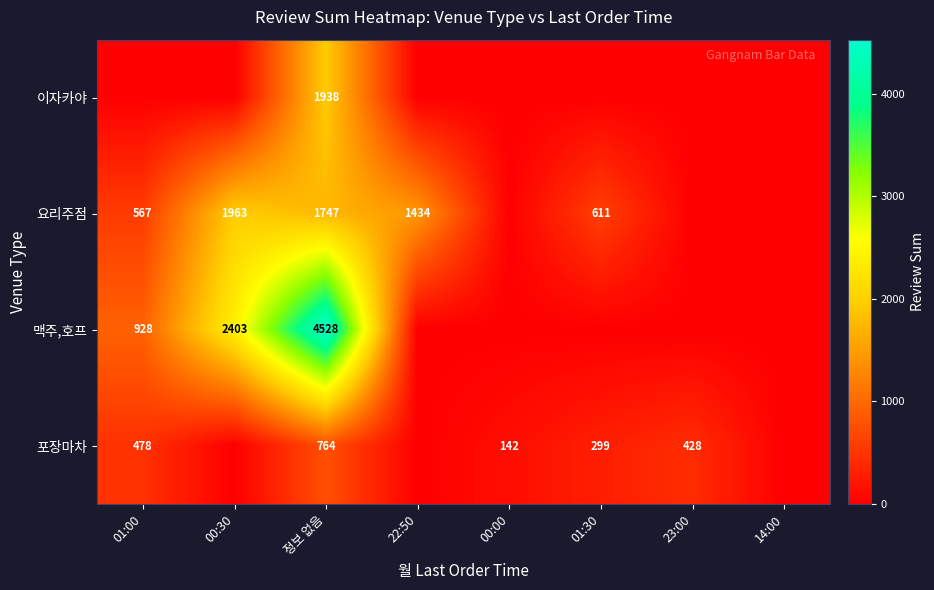

Is the value of 포장마차 at 23:00 greater than the value of 요리주점 at 22:50?

No